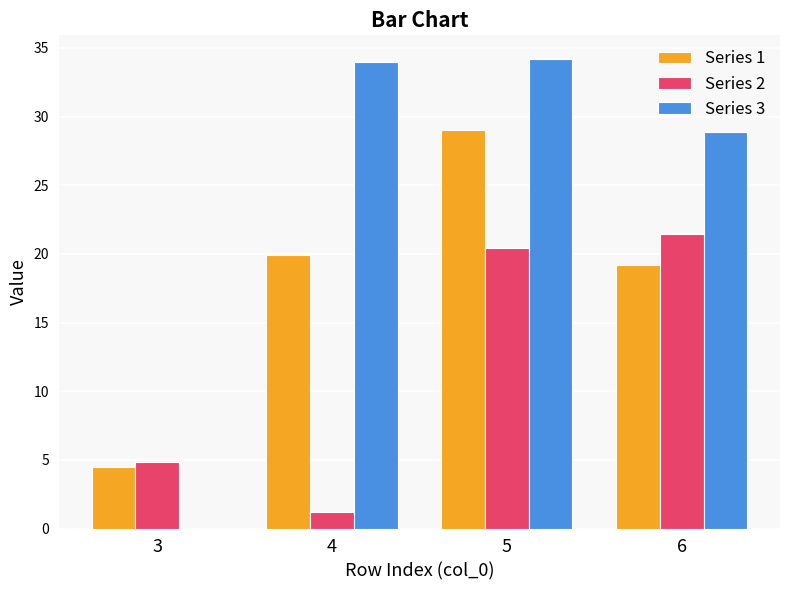

Between 3 and 5, which series saw the biggest shift?

Series 3